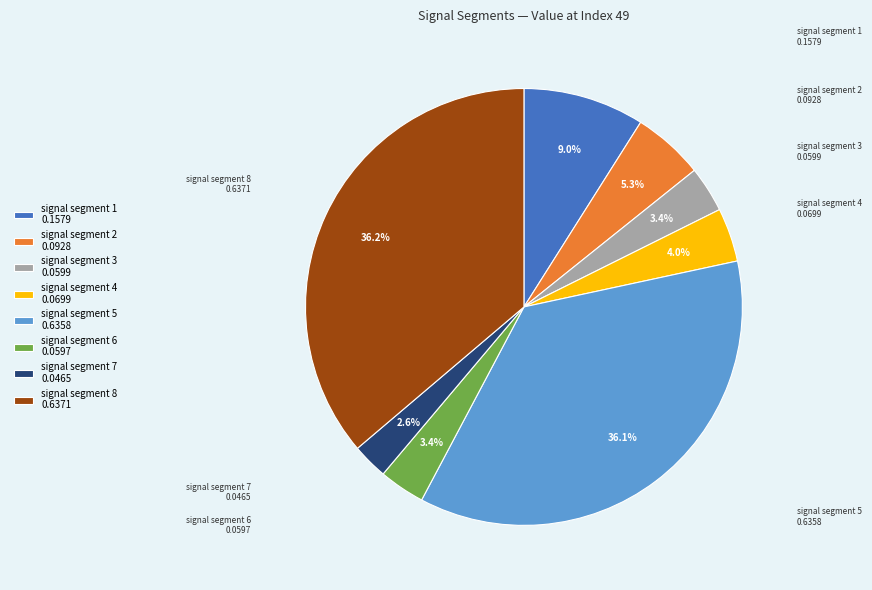

Count the number of slices in the pie.

8